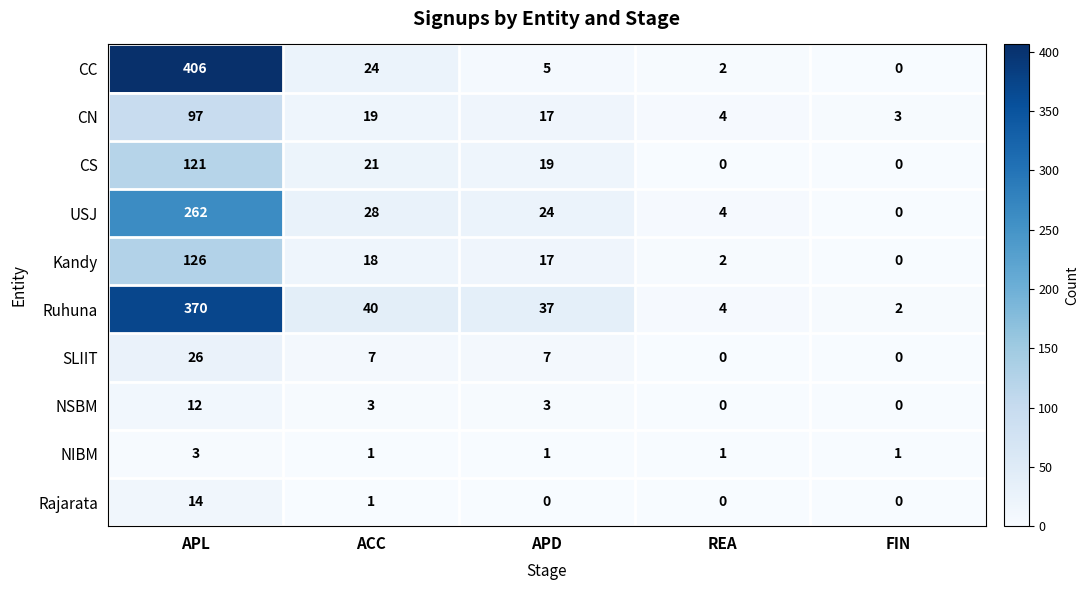

The Rajarata series shows -10 at APD. True or false?

False